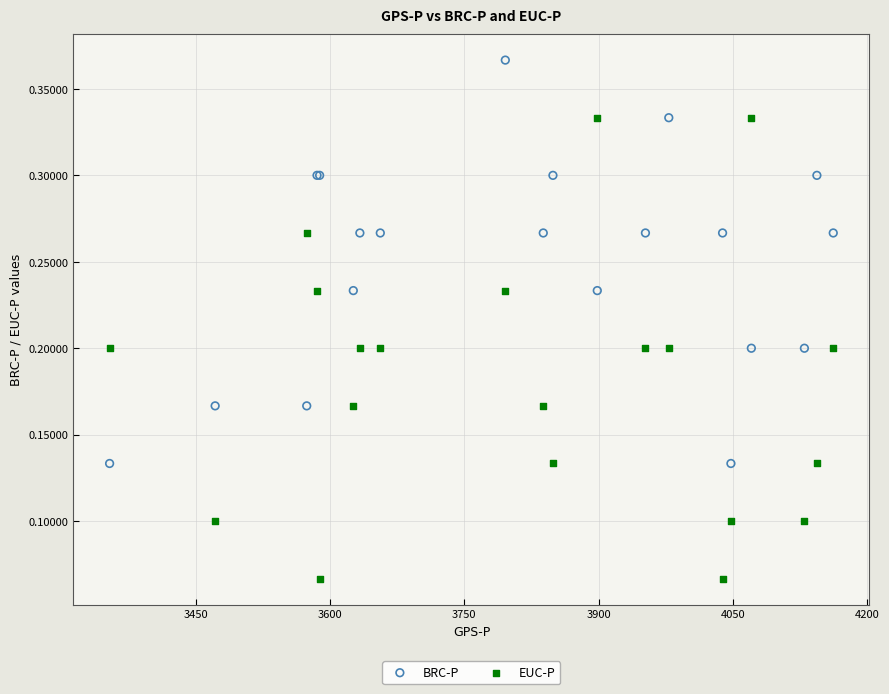

Which series contains the highest Y value?

BRC-P